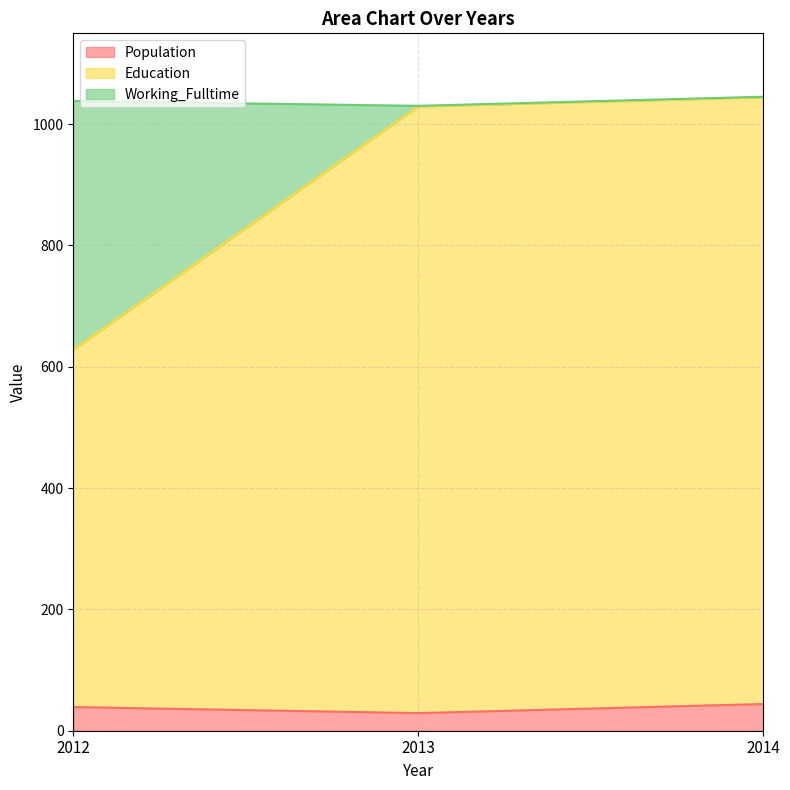

Is it true that Population equals 44 at 2014?

True